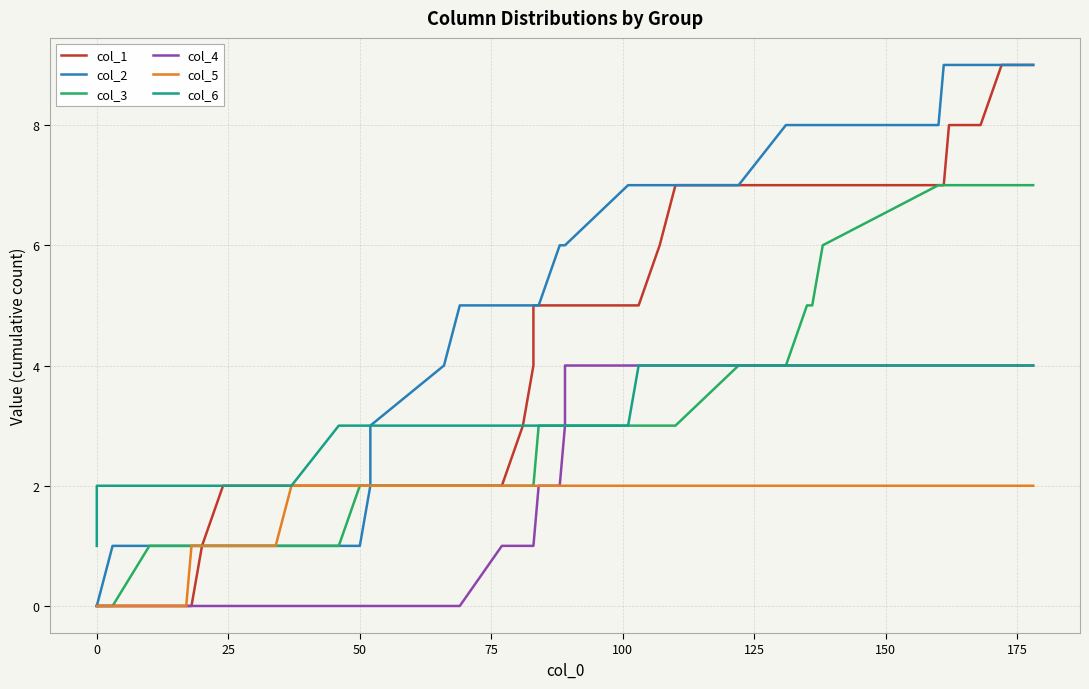

What are all the series names shown in the legend?

col_1, col_2, col_3, col_4, col_5, col_6